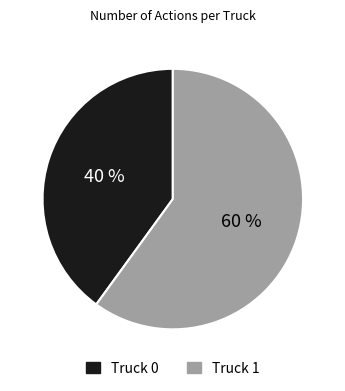

Does any single category account for the majority?

Yes